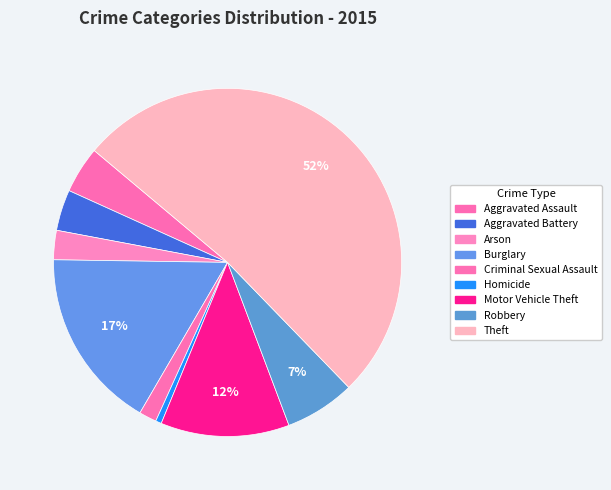

How much of the chart is everything except Arson?

97.3%